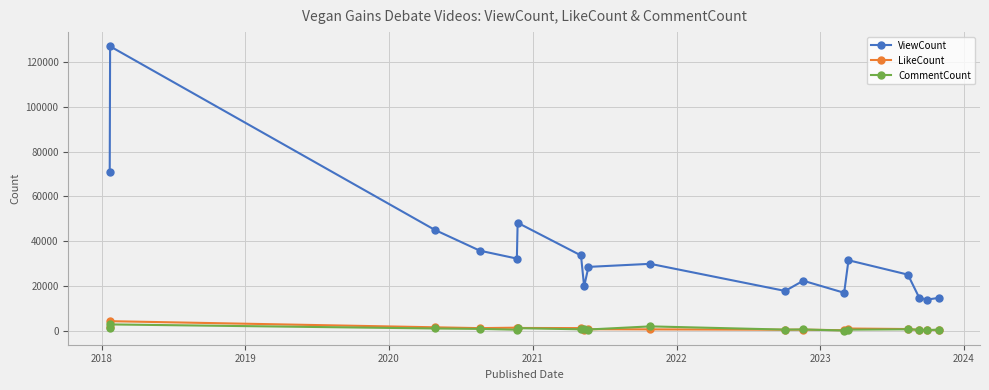

What is the greatest value displayed?

126968